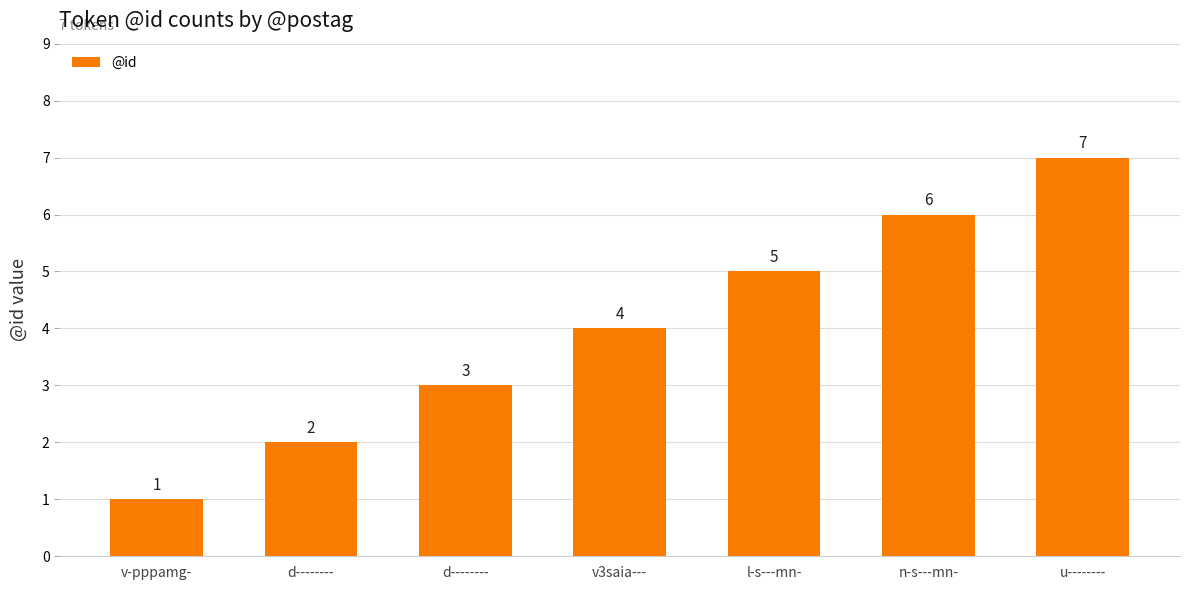

How many data points does each series have?

7